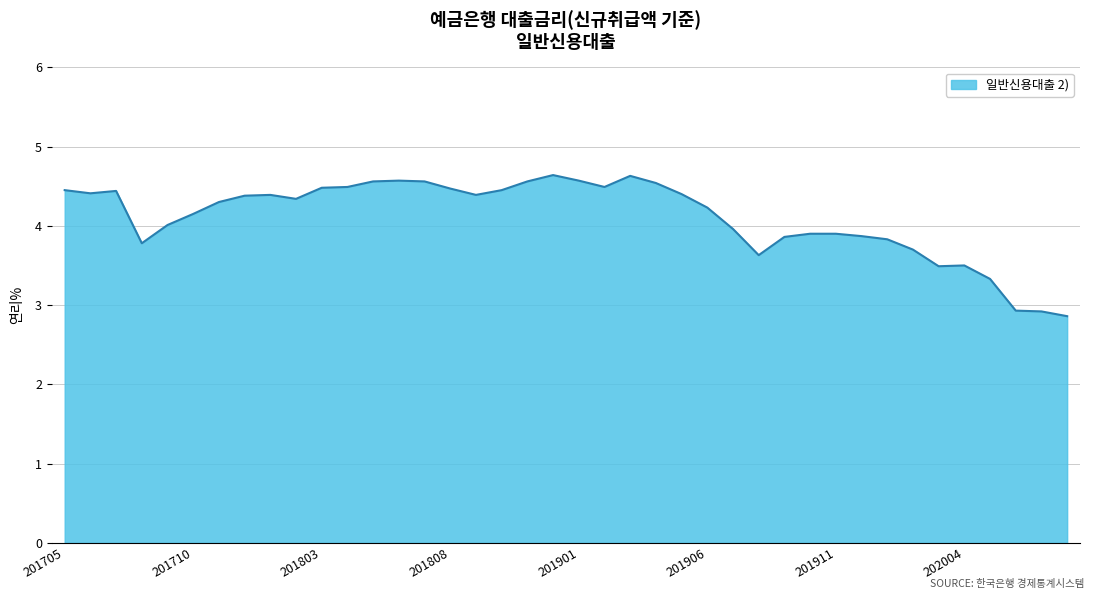

What is the difference between the maximum and minimum values?

1.8